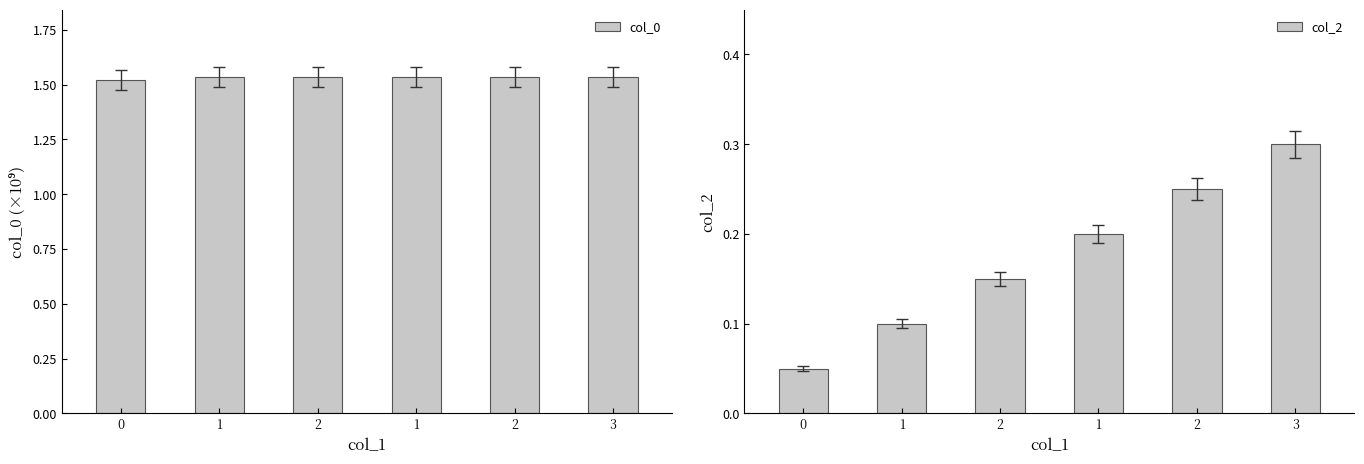

The col_2 series shows 0.3 at 3. True or false?

True